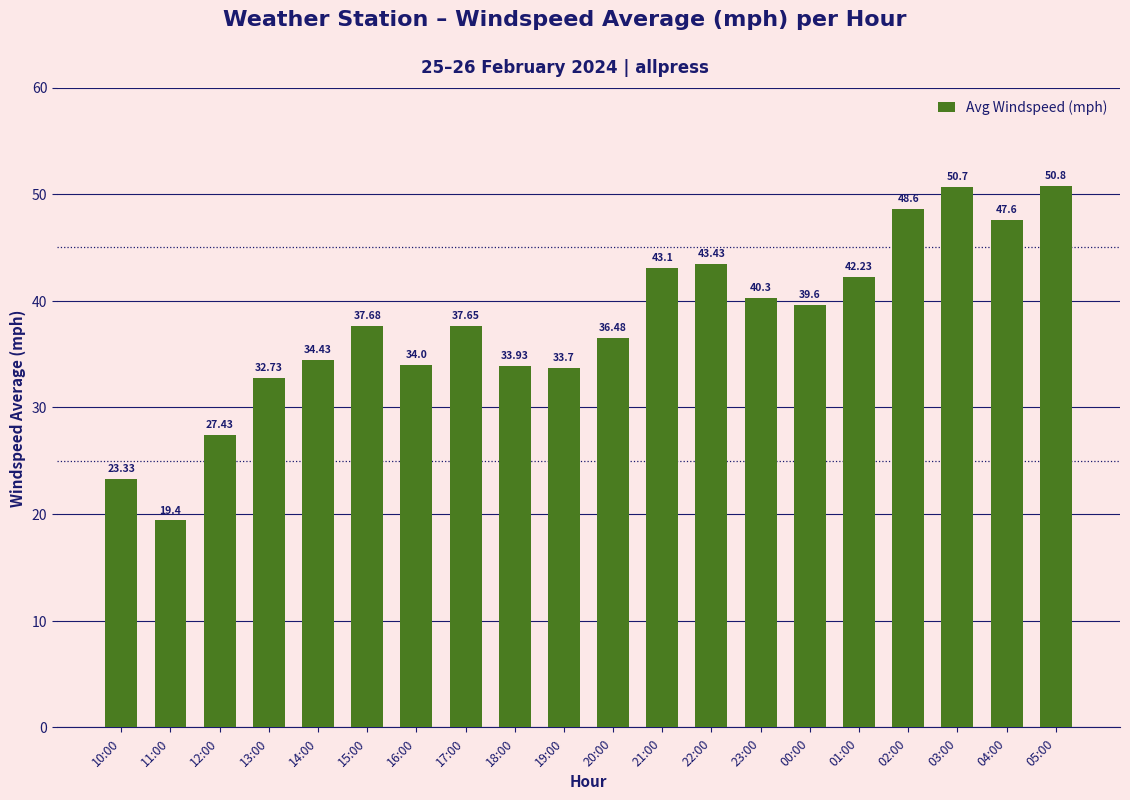

The chart shows a value of 37.7 at 15:00. True or false?

True